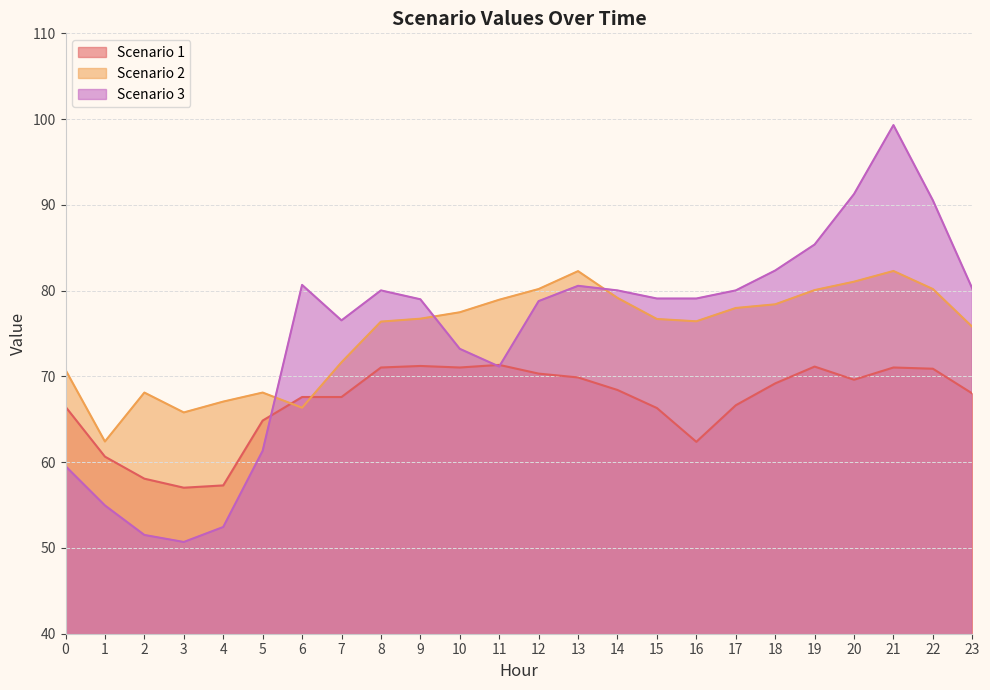

At which label does Scenario 3 first exceed 79?

6